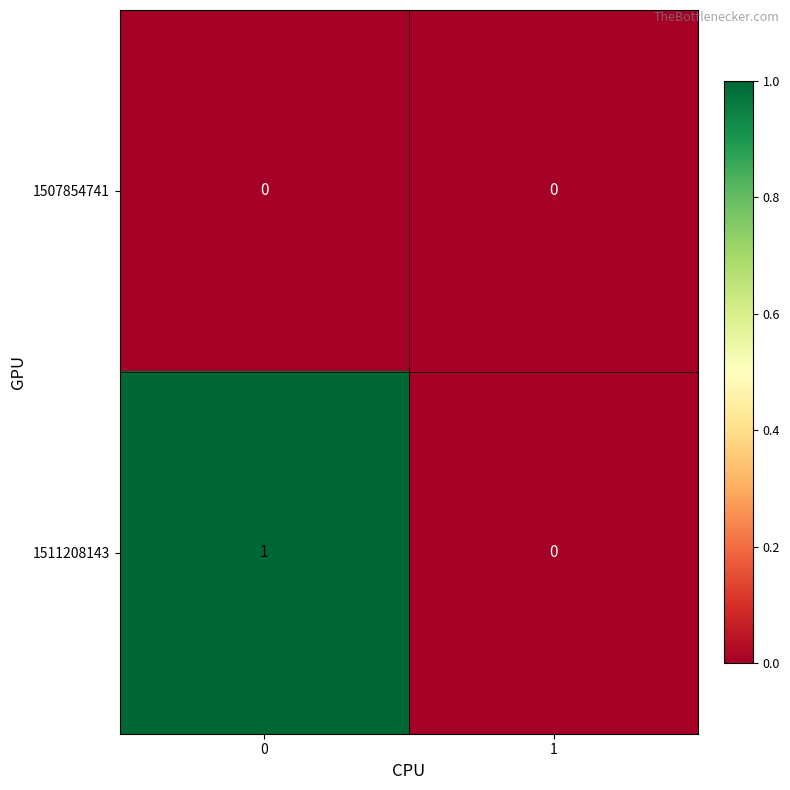

Is the value of 1507854741 at 0 greater than the value of 1511208143 at 0?

No